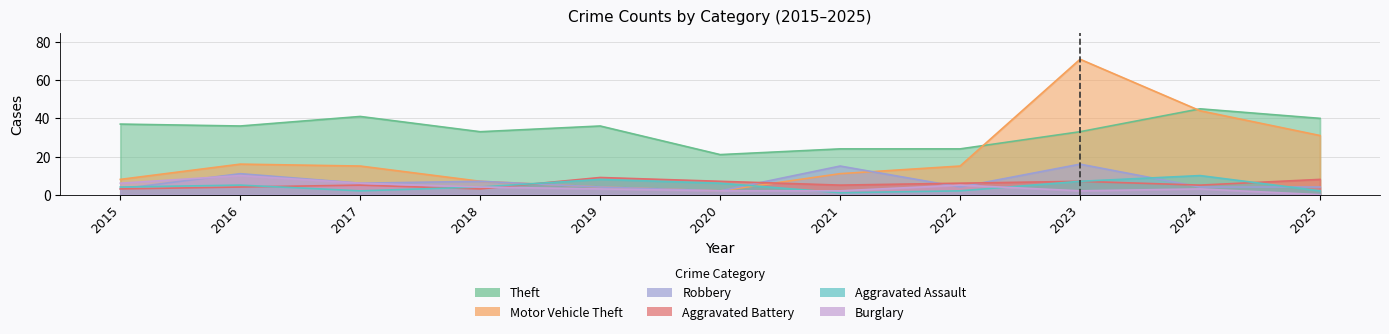

Is it true that Motor Vehicle Theft equals 71 at 2023?

True